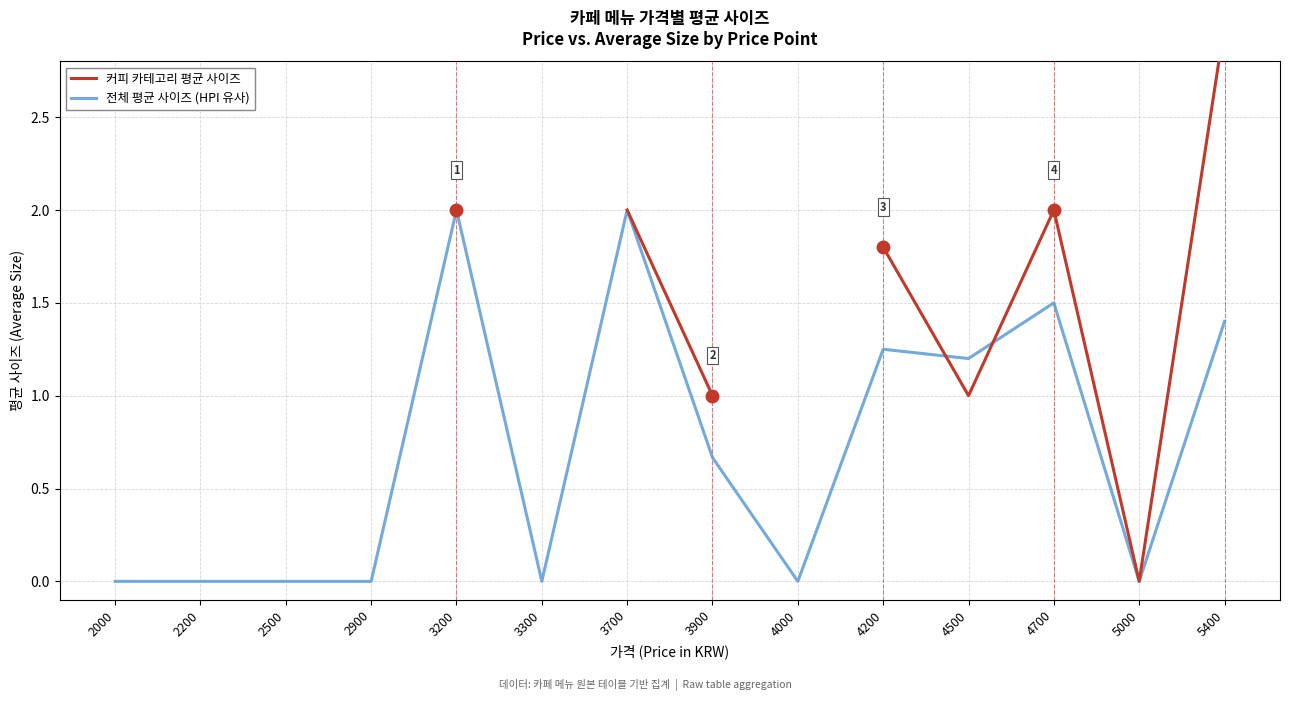

Which category has the highest value across all series?

5400